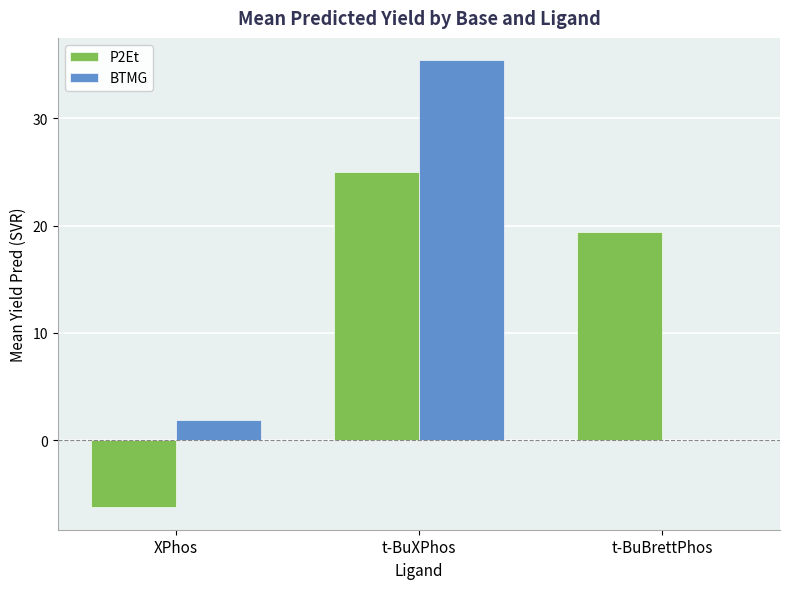

What is the total value across all series at XPhos?

-4.3